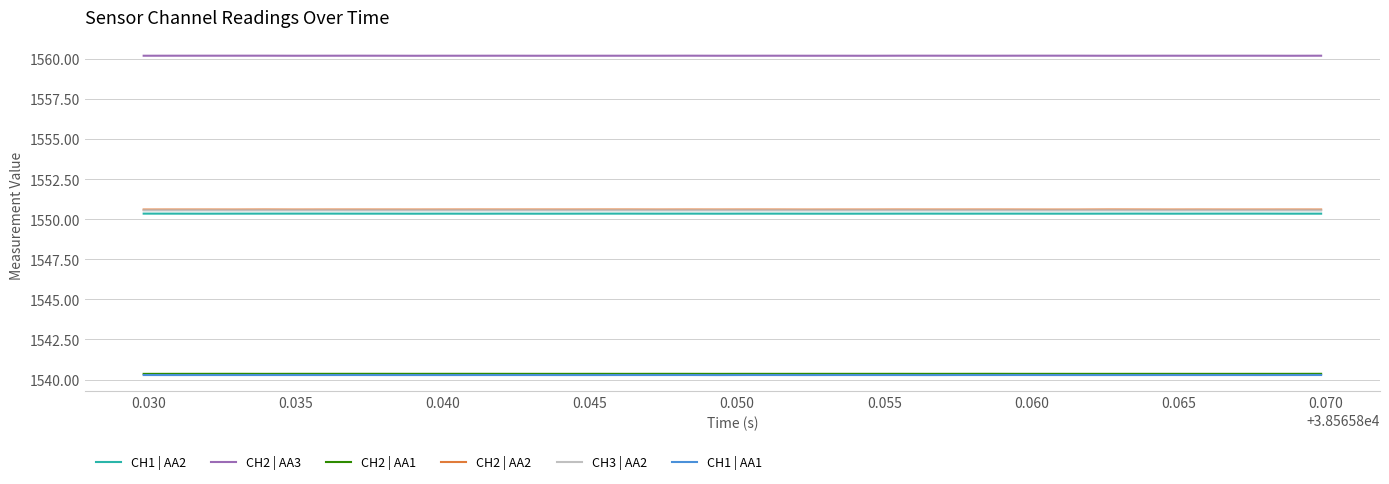

True or false: CH2 | AA3 and CH2 | AA2 intersect in this chart.

False